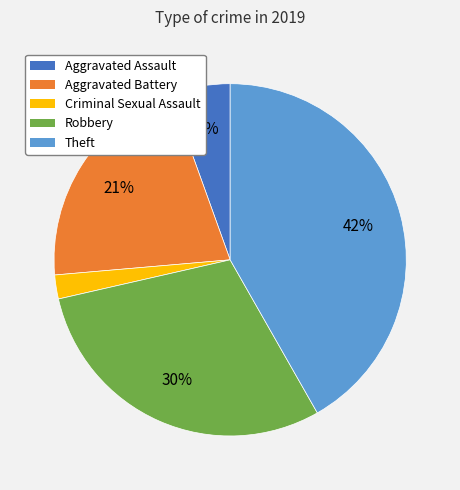

Does any single category account for the majority?

No